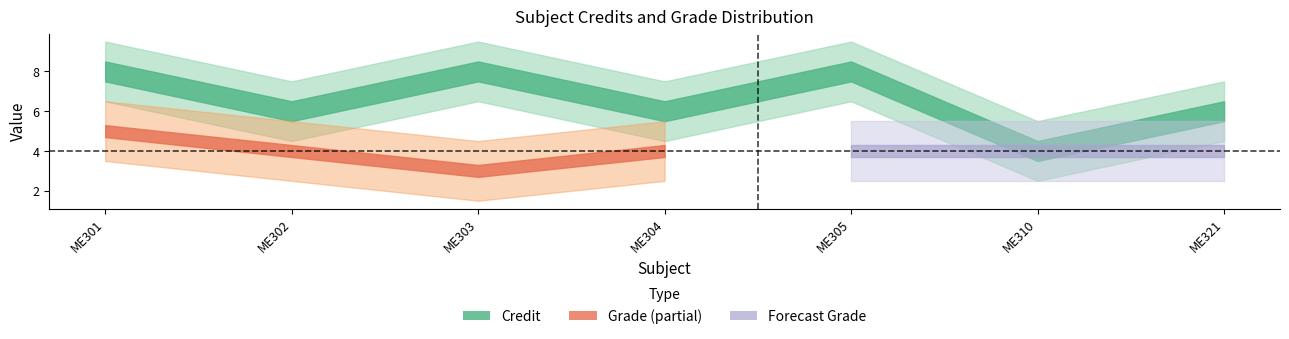

Which series has the largest range (max minus min)?

Credit